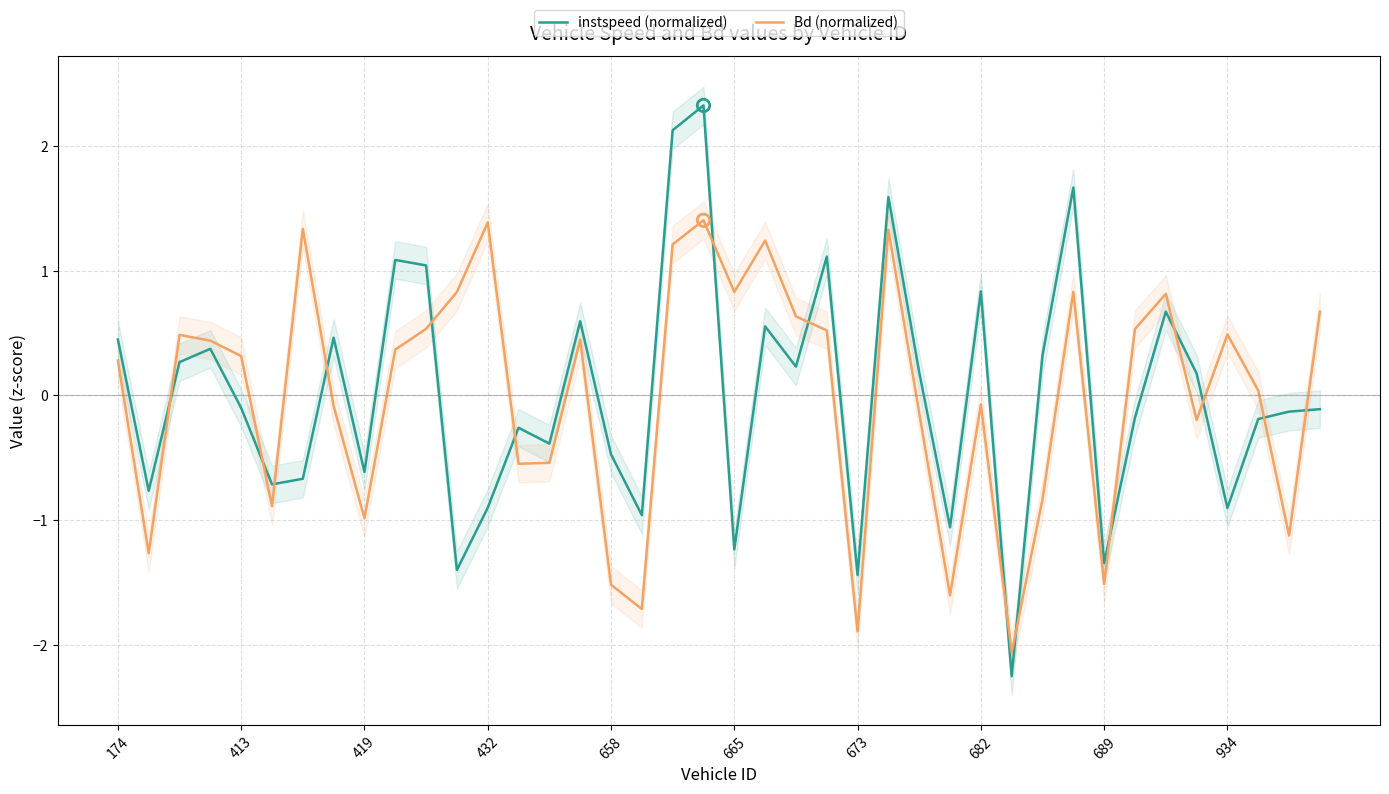

Which series has the widest spread of Y values?

instspeed (normalized)